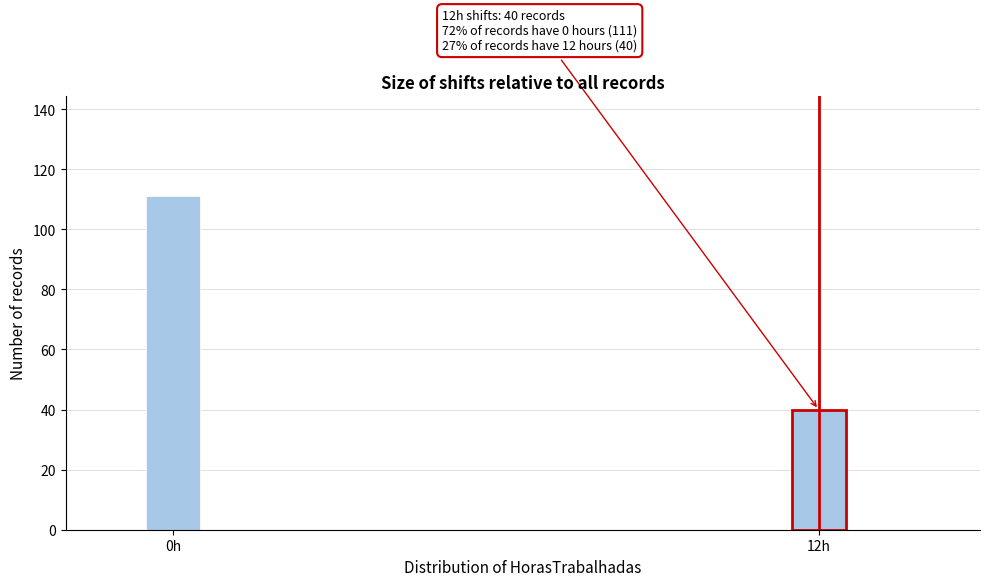

Reading right to left, what are all the values shown in this chart?

12h=40	0h=111